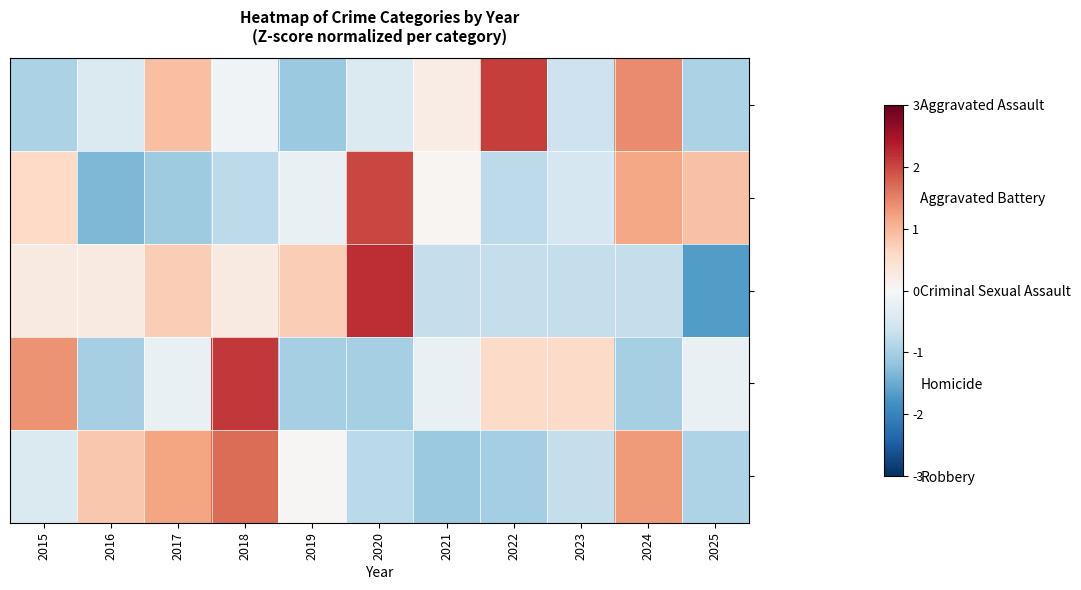

Which series has the largest range (max minus min)?

Criminal Sexual Assault